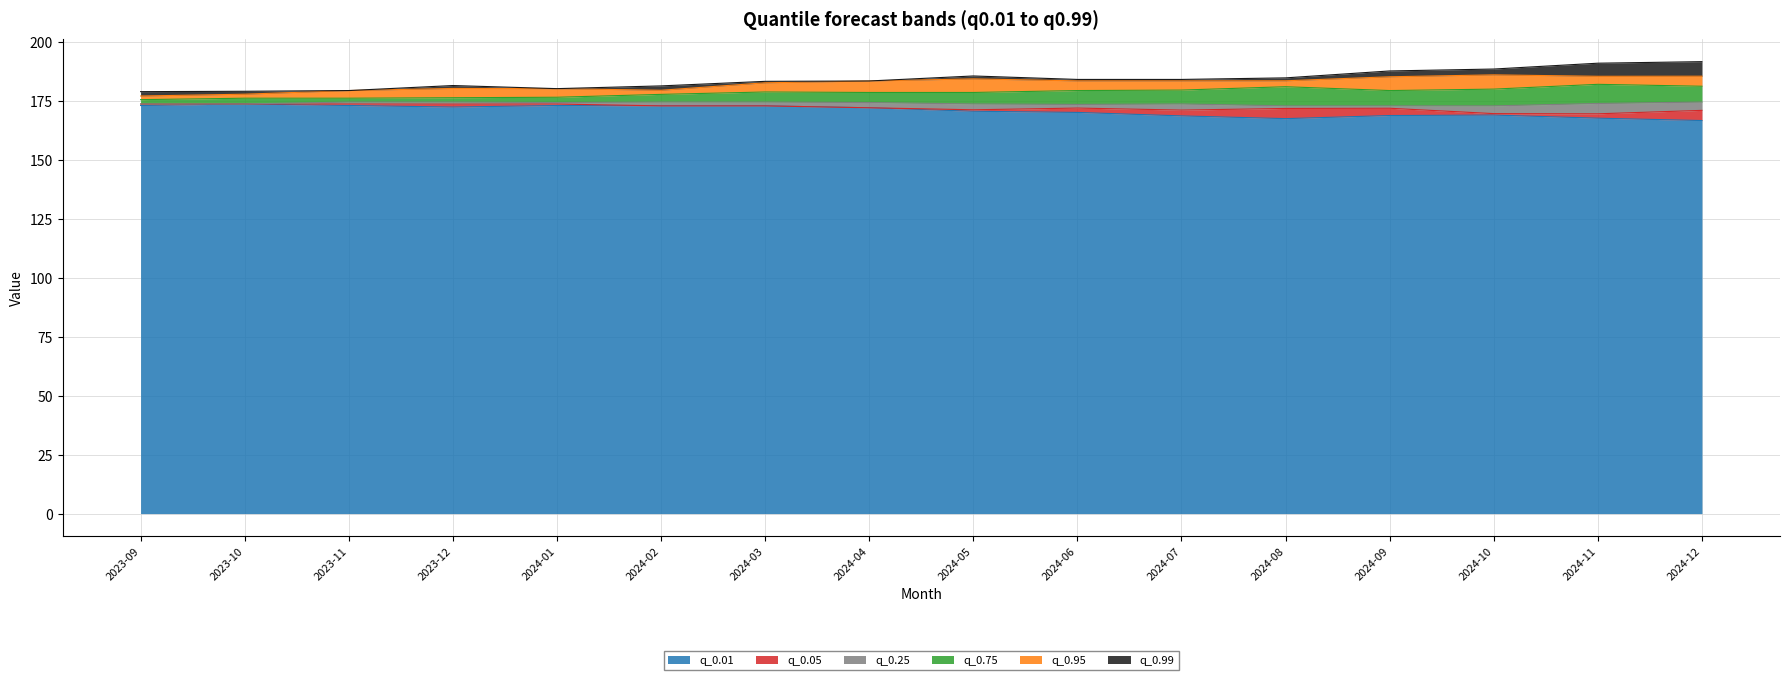

What are all the series names shown in the legend?

q_0.01, q_0.05, q_0.25, q_0.75, q_0.95, q_0.99